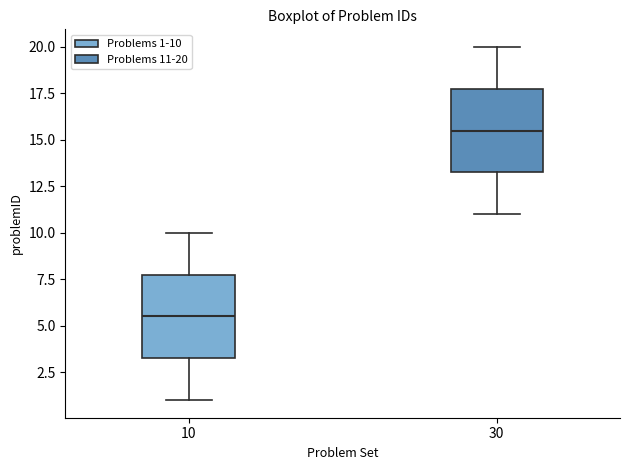

Which box has the highest median line?

30